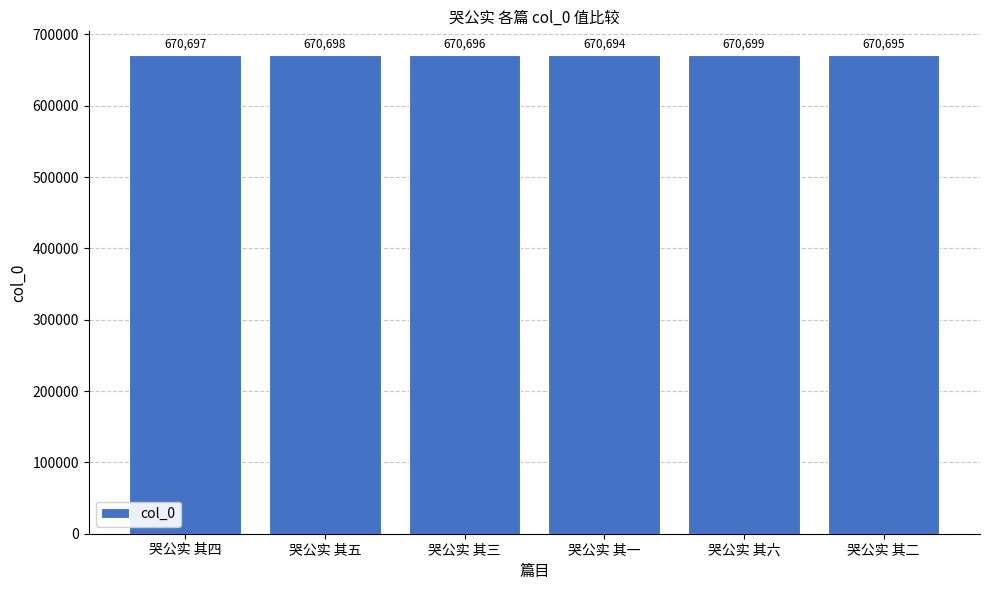

Reading left to right, list all the values displayed in this chart.

670697	670698	670696	670694	670699	670695